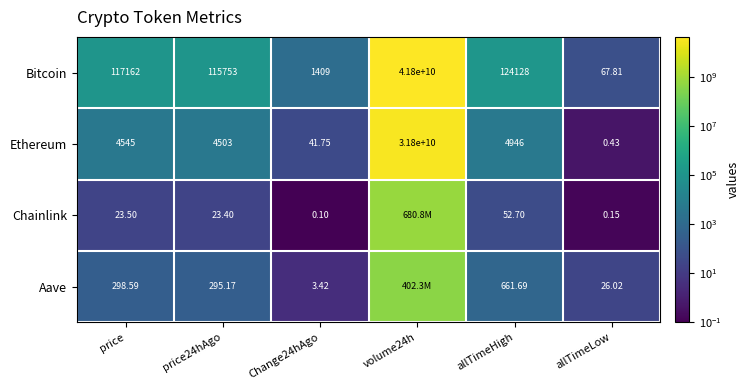

What is the difference between the highest and lowest values at price?

117138.5